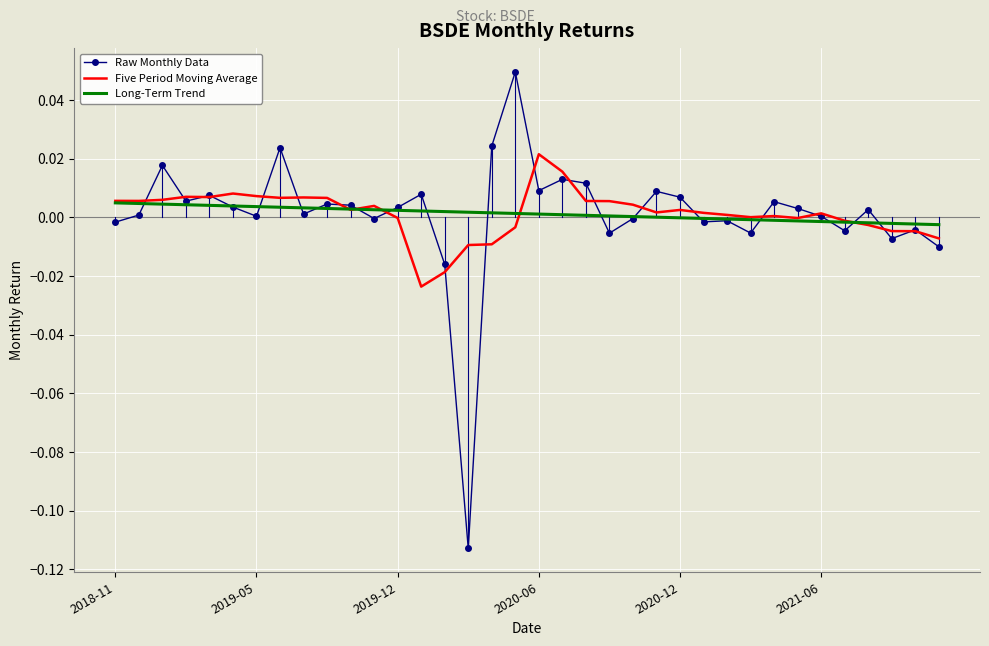

List the series in order of their peak value, lowest first.

Long-Term Trend, Five Period Moving Average, Raw Monthly Data